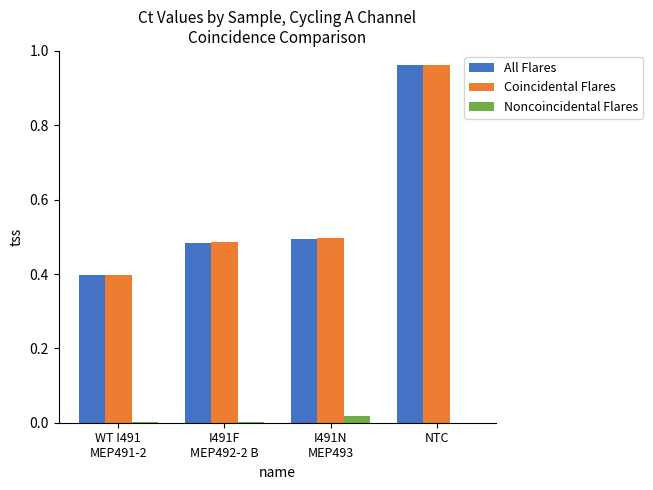

What are all the series names shown in the legend?

All Flares, Coincidental Flares, Noncoincidental Flares